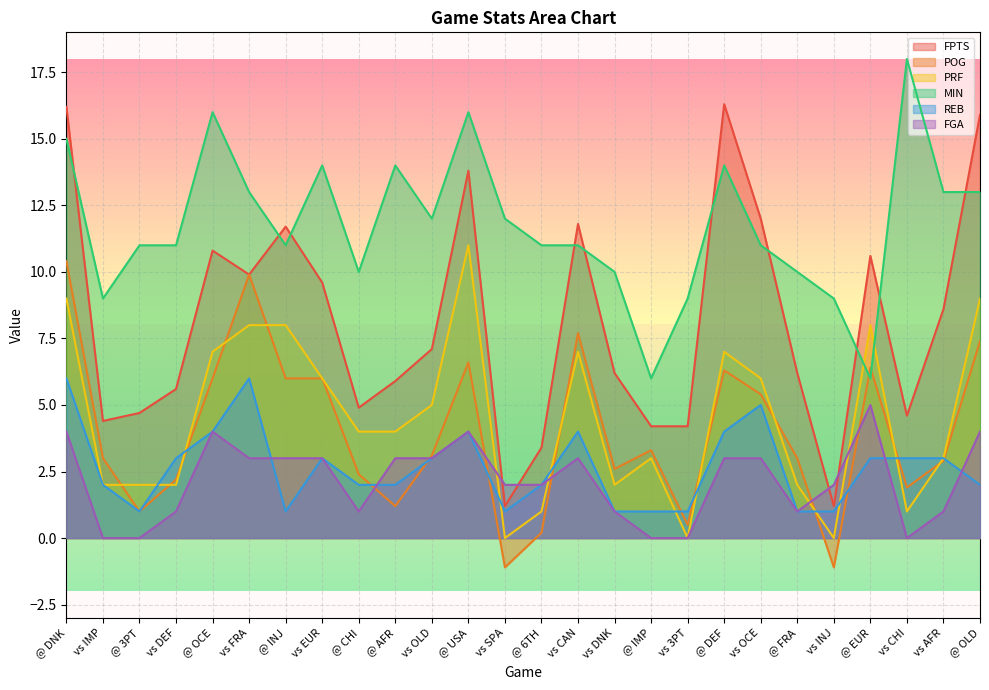

What is the lowest value of the FPTS series?

1.2